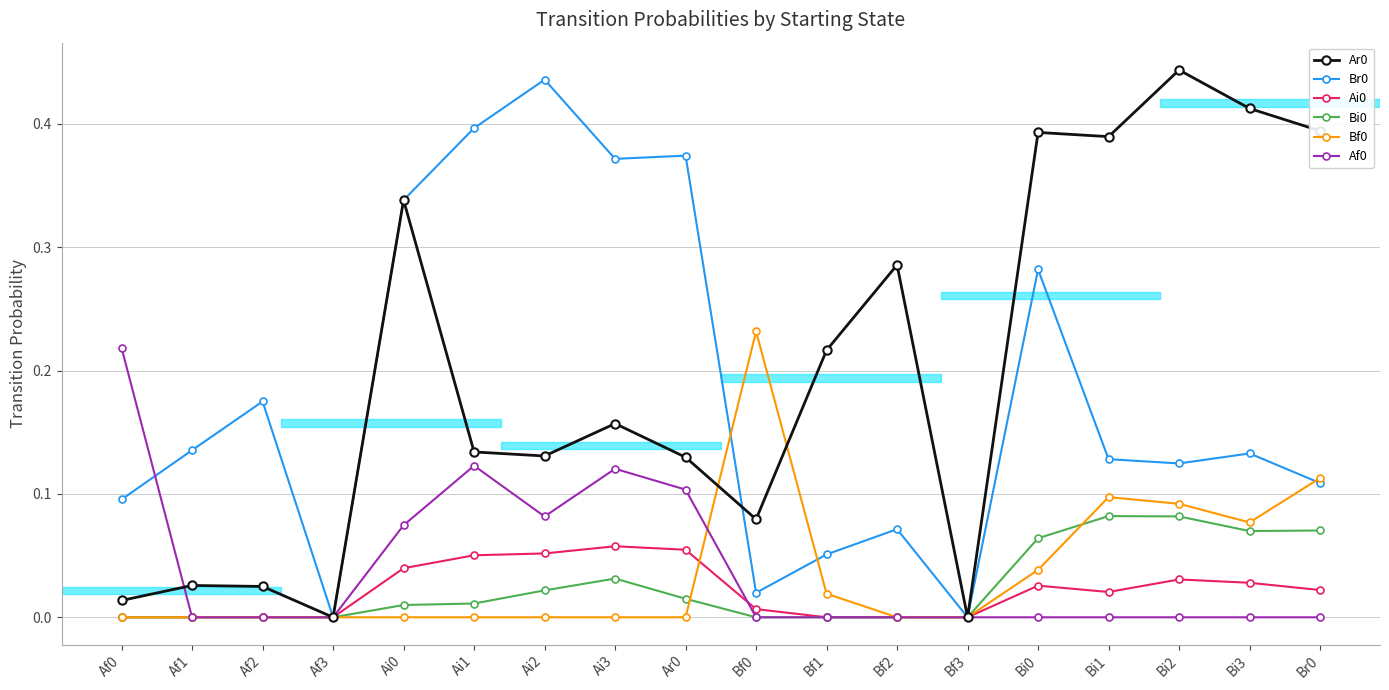

Where is the first local minimum for Ar0?

Af3